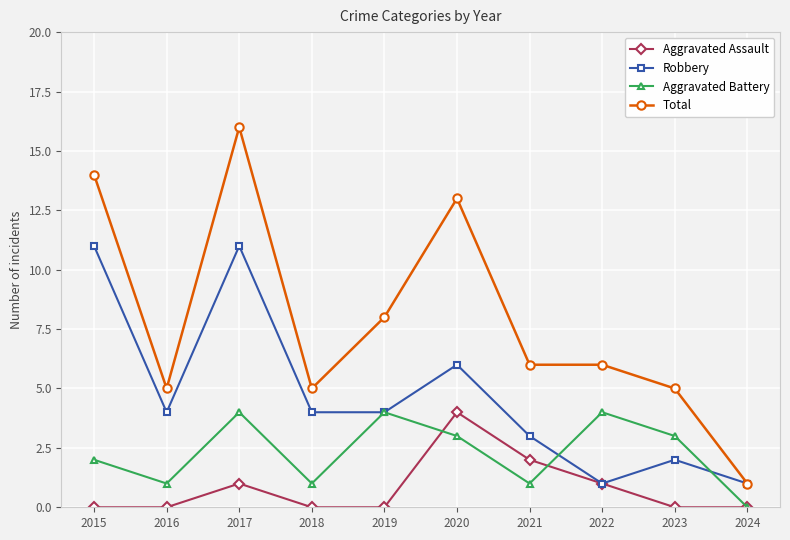

How many lines are shown in the chart?

4